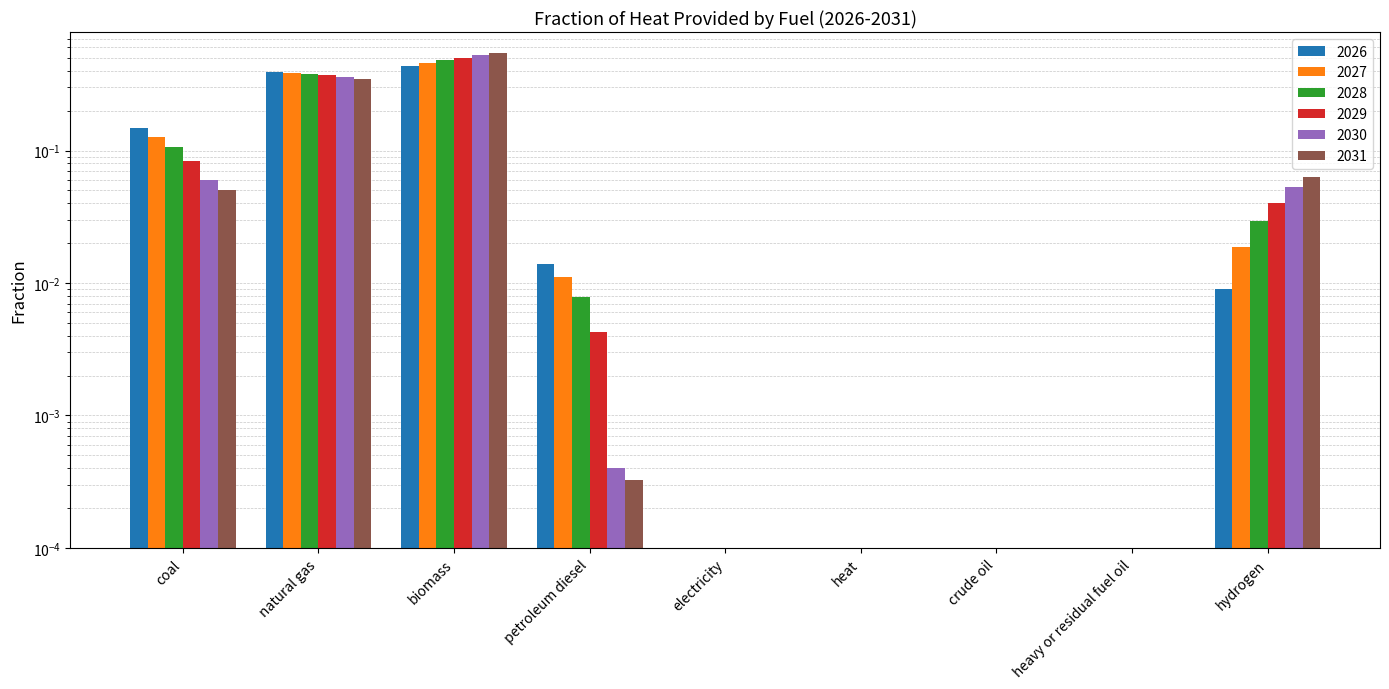

What is the greatest value displayed?

0.5